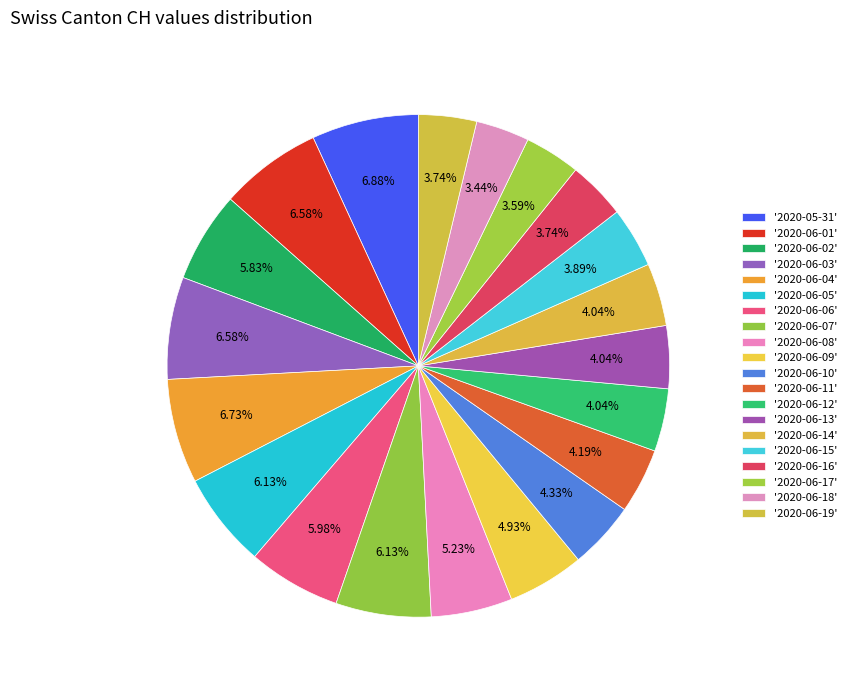

How many slices are in this pie chart?

20